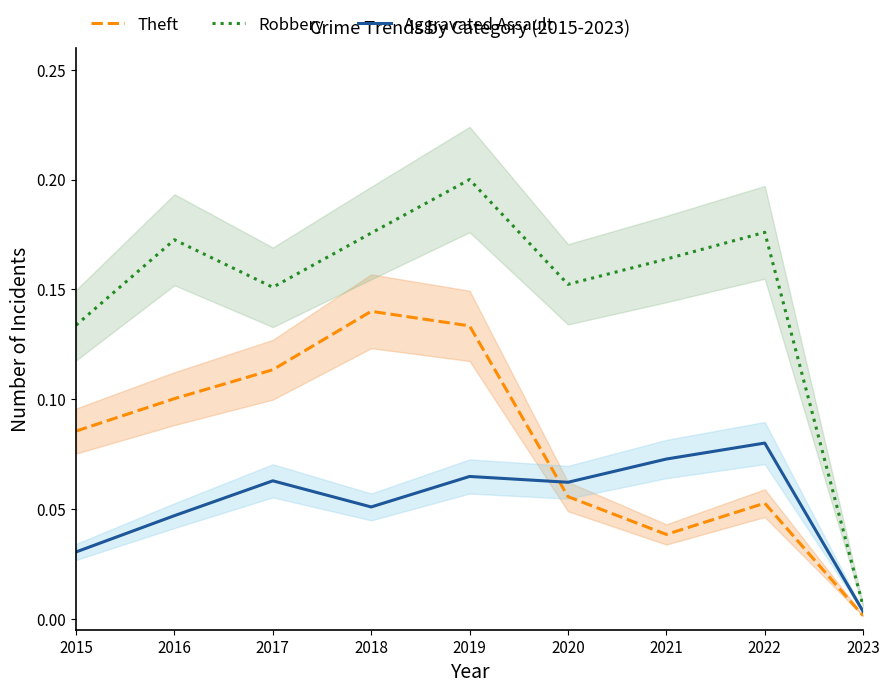

Reading left to right, what are all the values shown in this chart?

Theft: 0.1	0.1	0.1	0.1	0.1	0.1	0.0	0.1	0.0
Robbery: 0.1	0.2	0.2	0.2	0.2	0.2	0.2	0.2	0.0
Aggravated Assault: 0.0	0.0	0.1	0.1	0.1	0.1	0.1	0.1	0.0